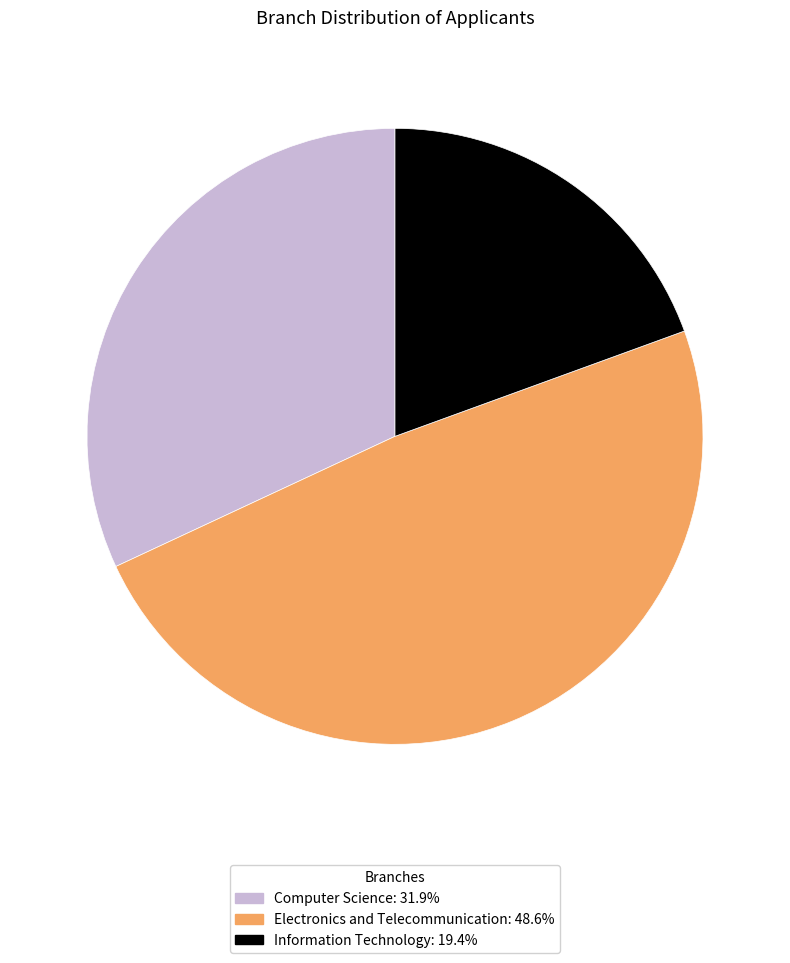

Approximately how many times larger is the value at Computer Science compared to Electronics and Telecommunication?

0.7